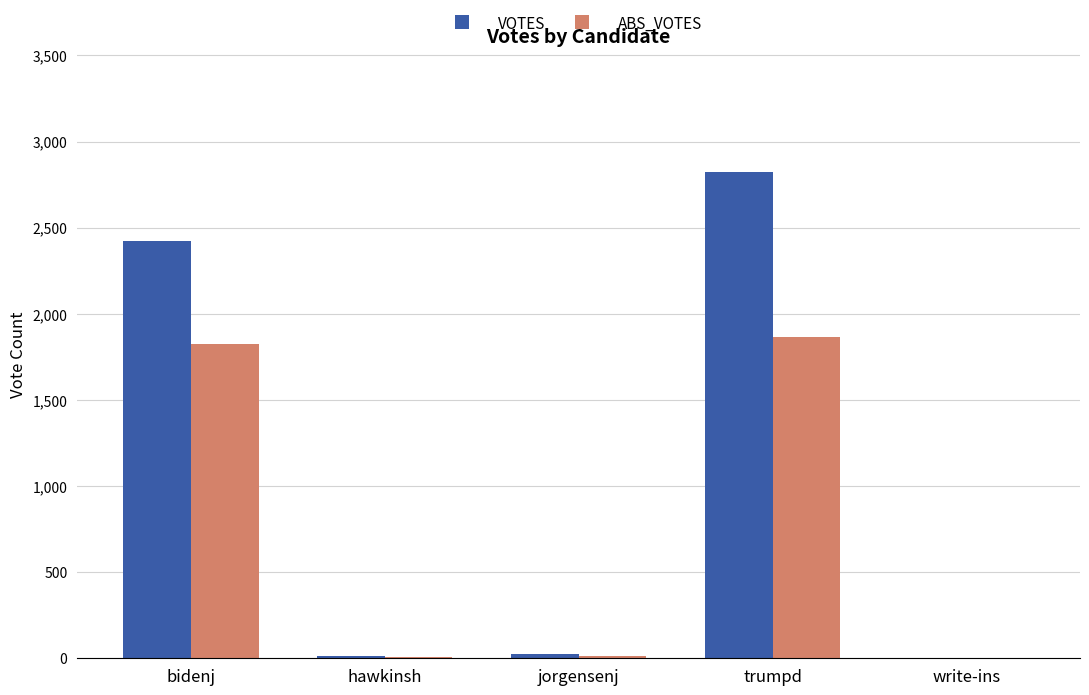

At which category is the sum across all series the highest?

trumpd